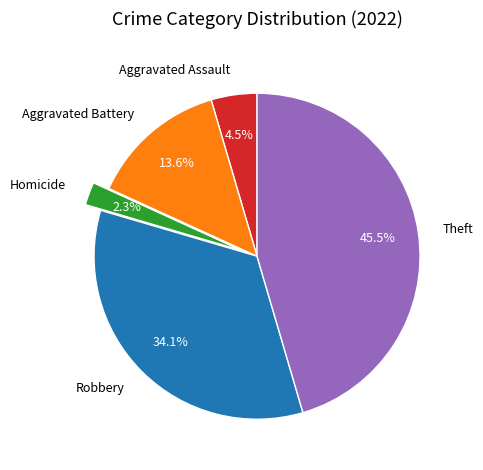

The Theft slice represents 38% of the pie. True or false?

False